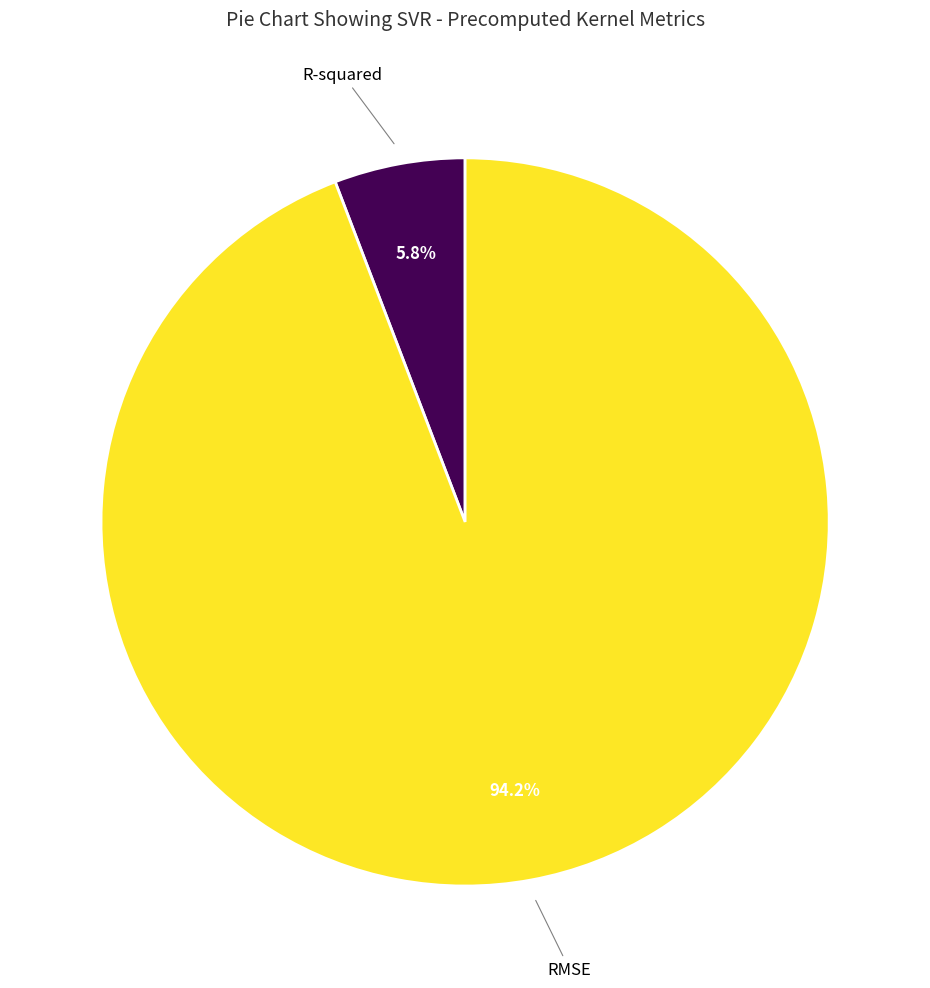

Is there a majority slice in this chart?

Yes